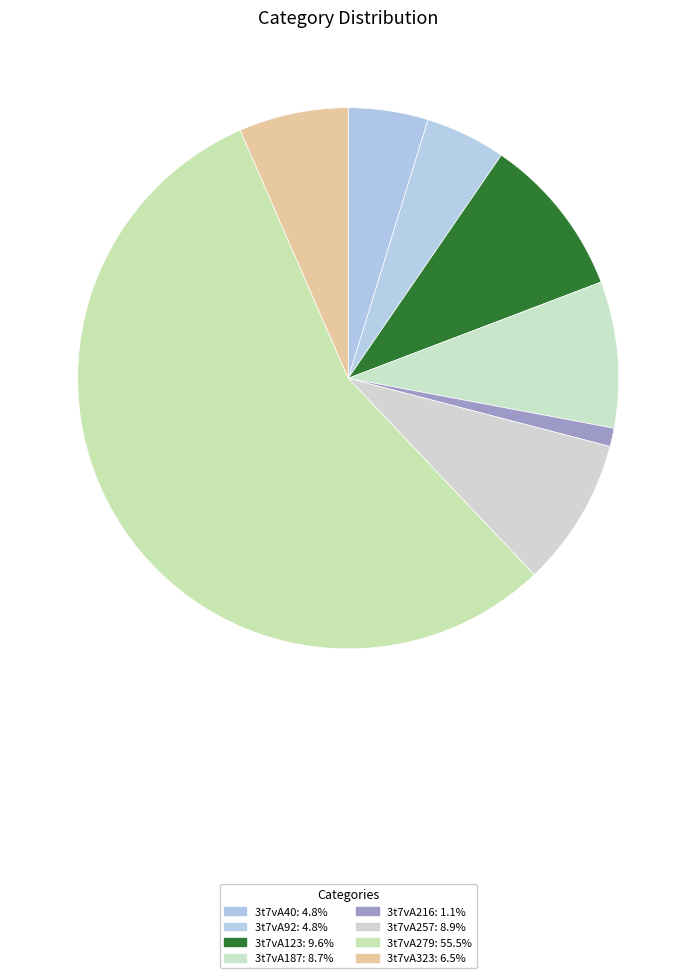

True or false: 3t7vA40 accounts for 5% of the total.

True